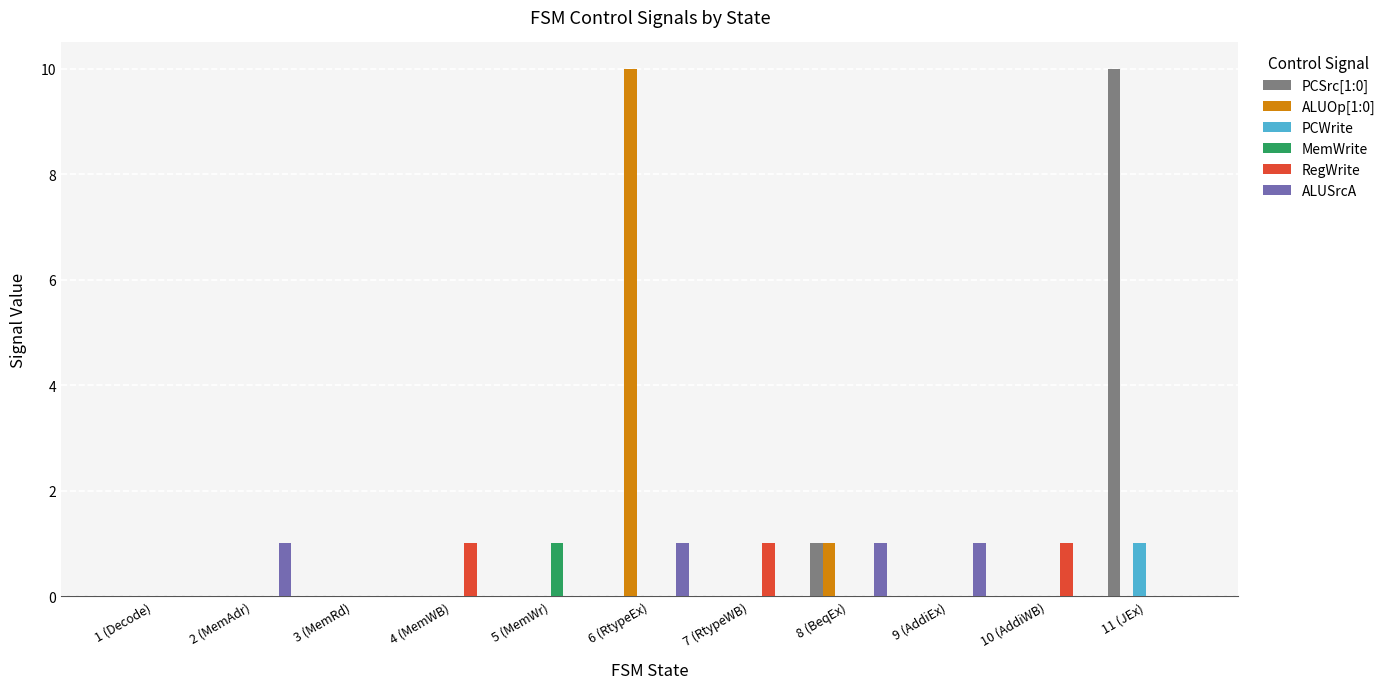

What is the average value of the PCSrc[1:0] series?

1